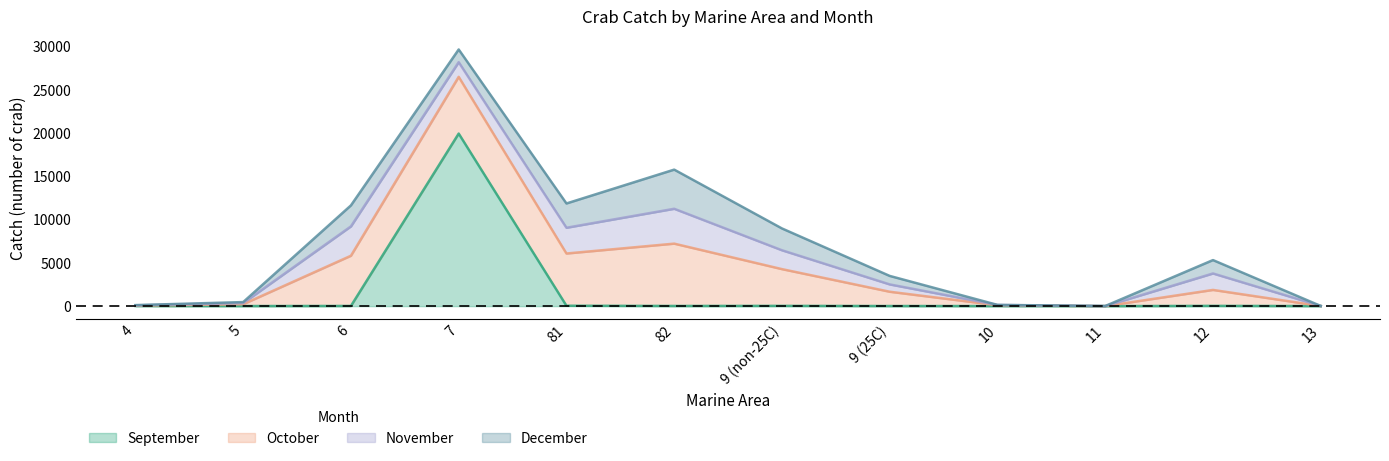

What is the spread (max minus min) of values at 13?

7